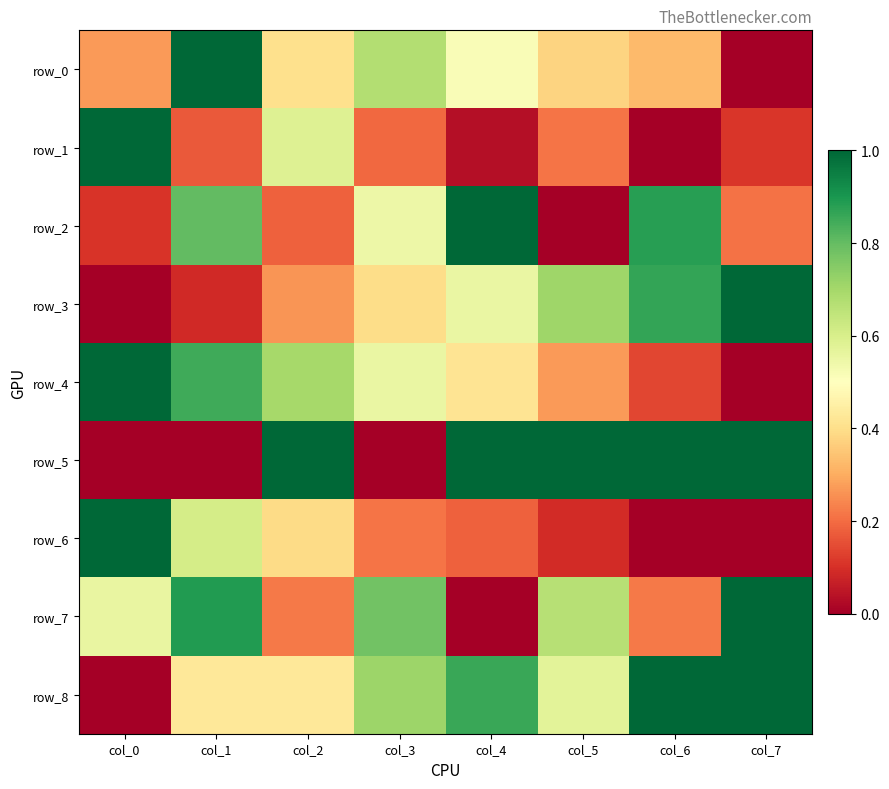

Which label corresponds to the largest value in the chart?

col_1